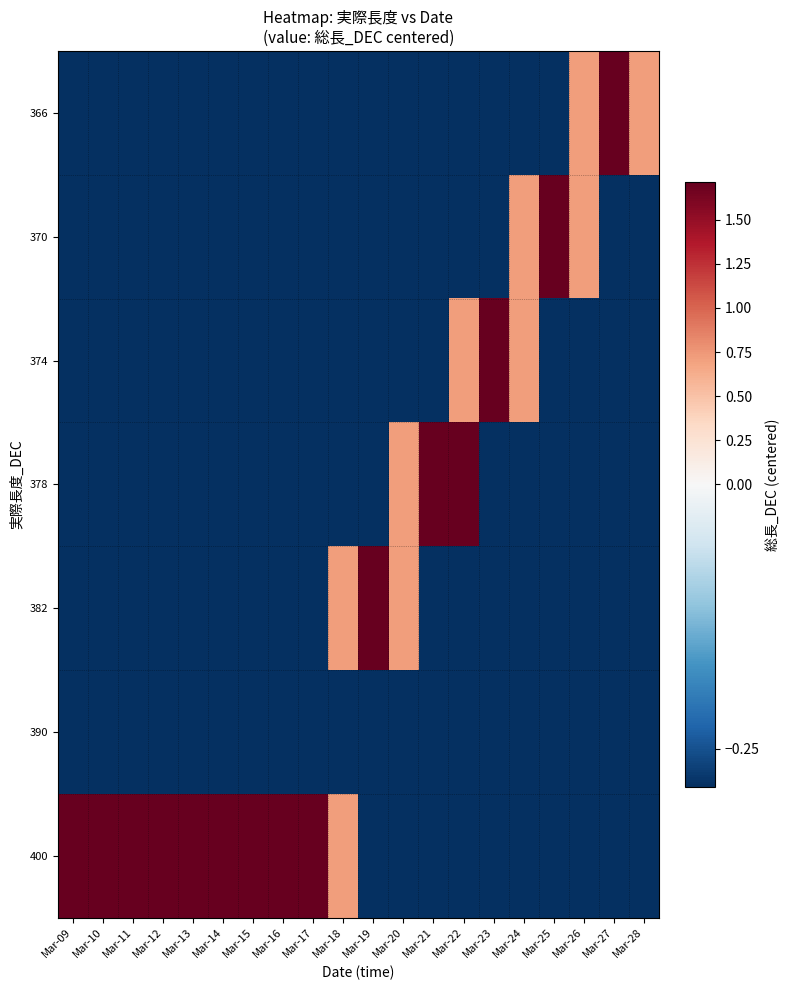

At Mar-12, list the series in order from smallest to largest.

366, 370, 374, 378, 382, 390, 400